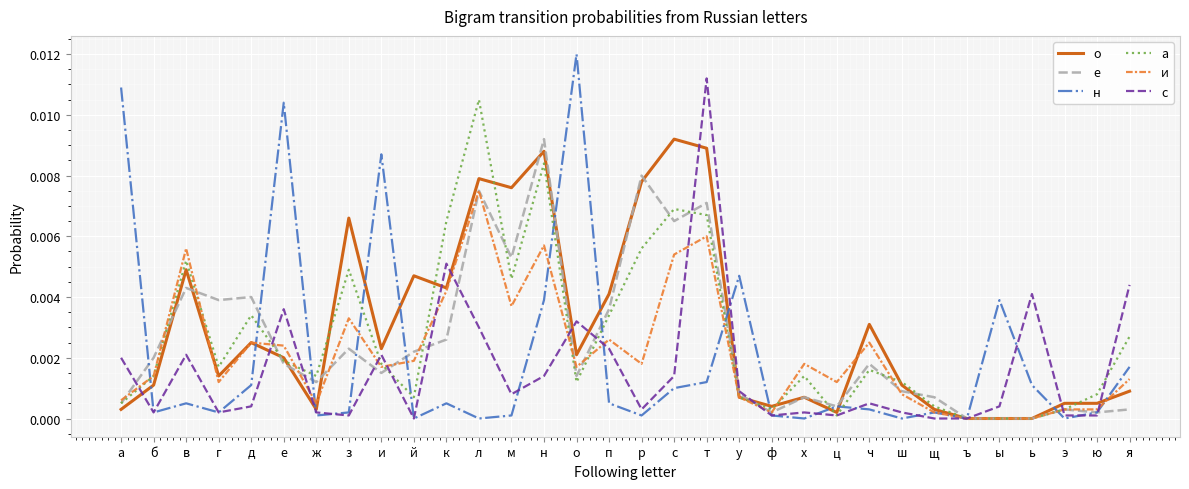

In н, how many points are higher than both neighbors (excluding endpoints)?

9